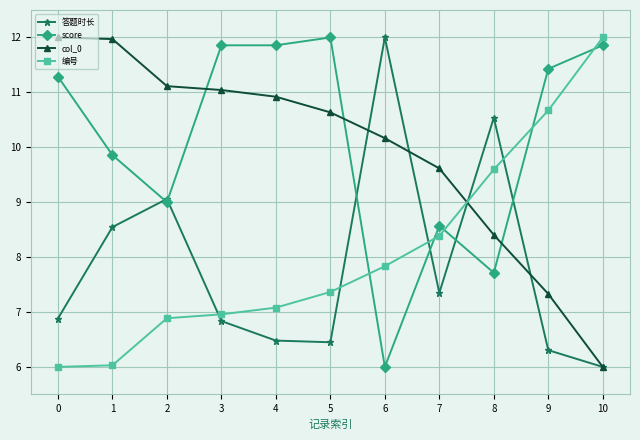

Is it true that 答题时长 equals 6.9 at 0?

True